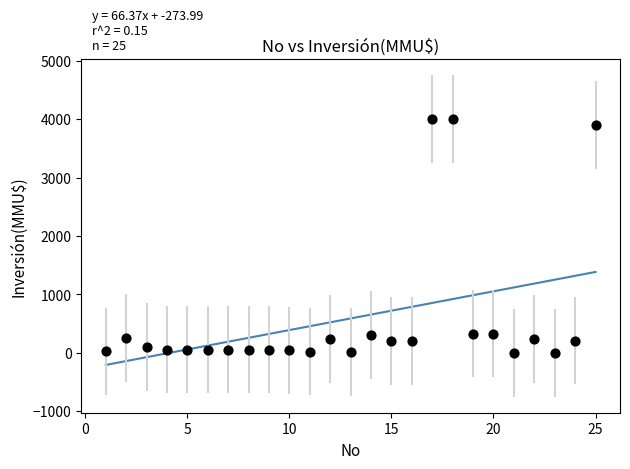

What is the range of X values (max minus min)?

24